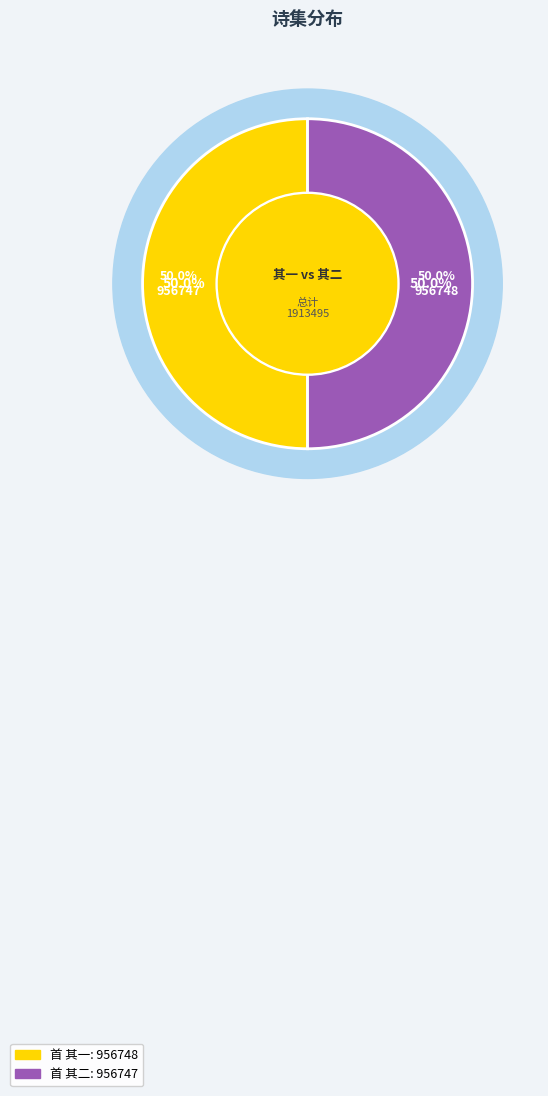

Count the number of slices in the pie.

2